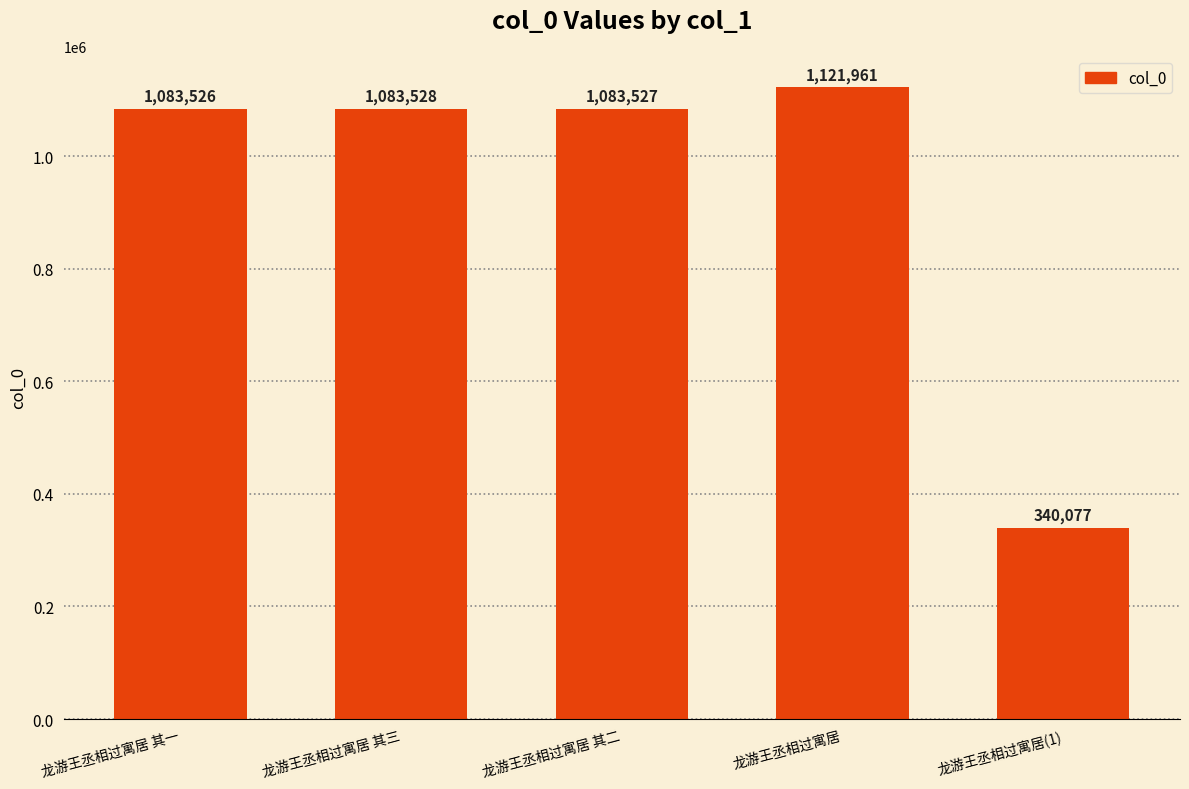

Count the number of data series in this chart.

1